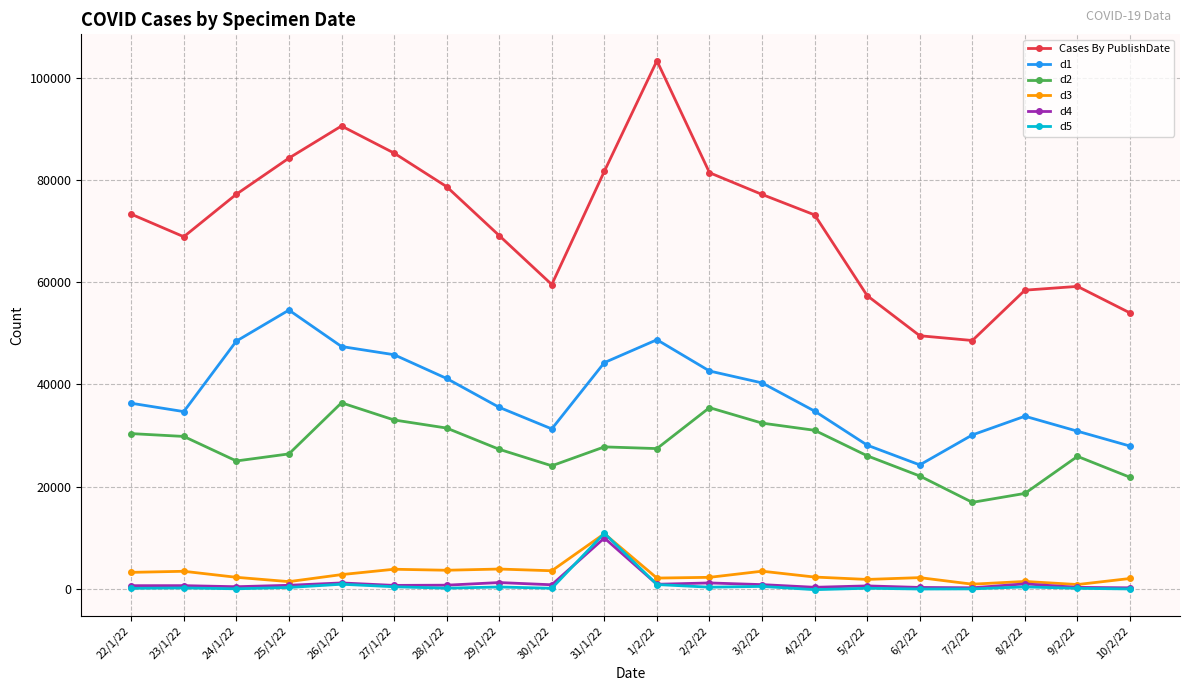

Which series changed the most between 23/1/22 and 1/2/22?

Cases By PublishDate